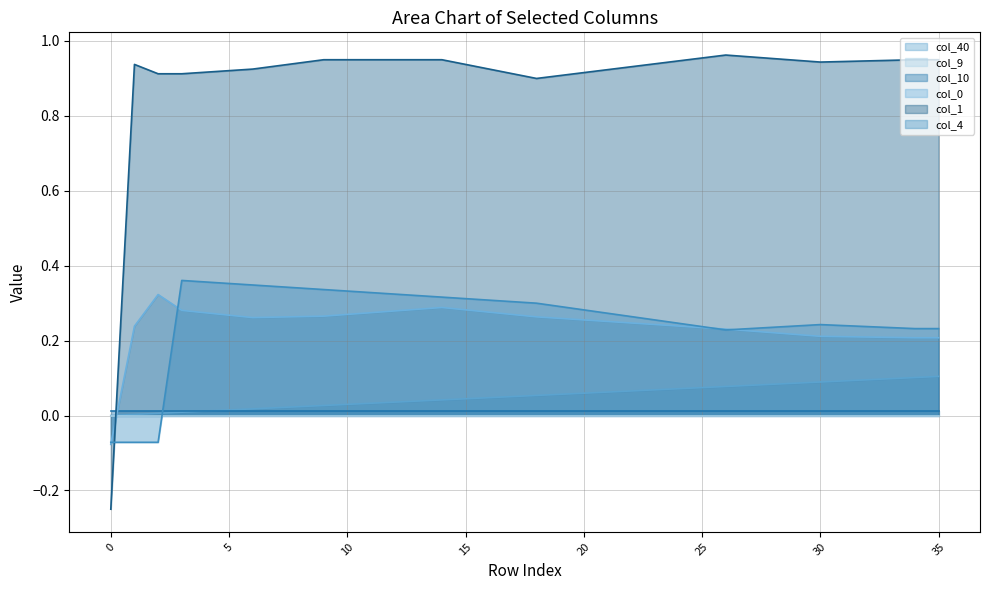

What is the value of the col_4 point at the 23rd from the left?

0.3